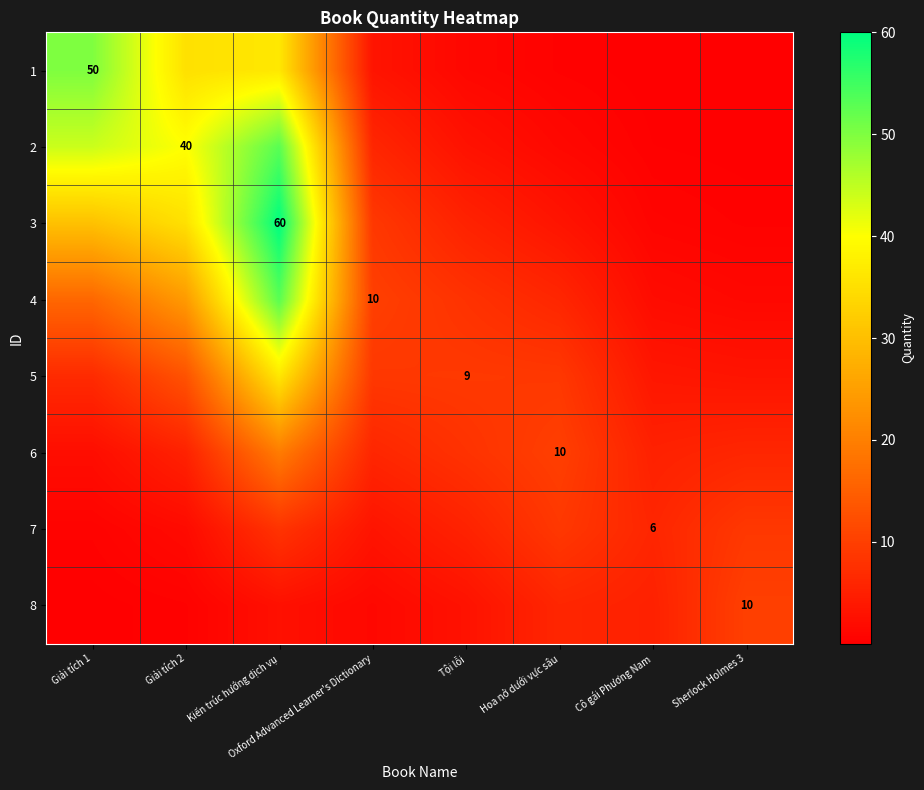

Which series changed the most between Giải tích 2 and Cô gái Phương Nam?

2